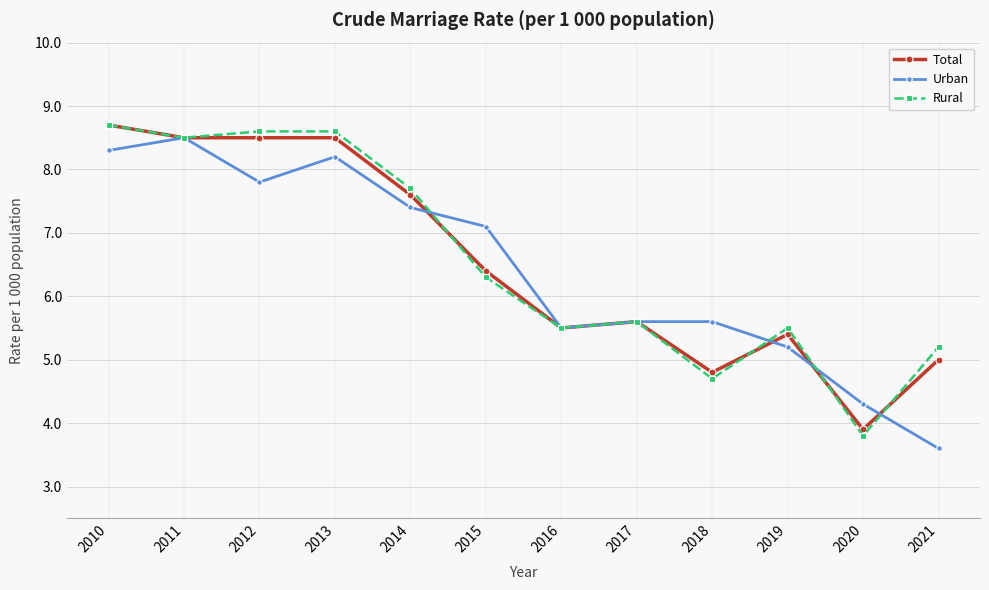

Which category has the lowest value in the Urban series?

2021